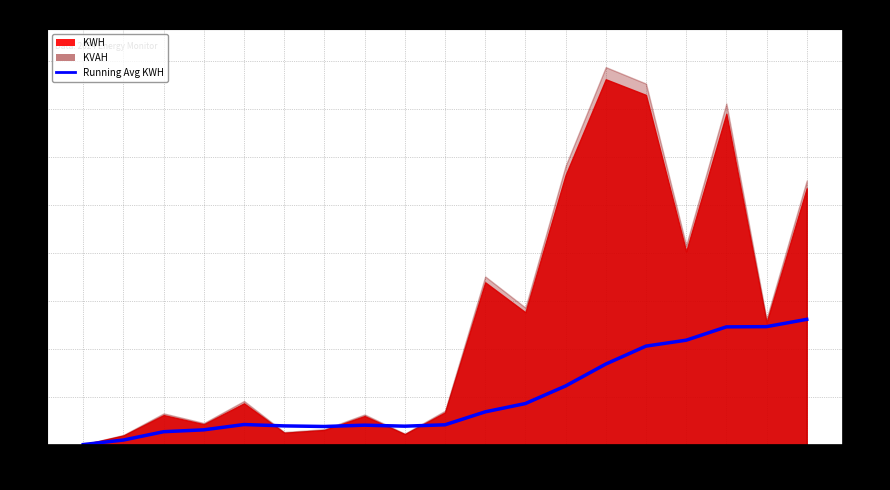

At which label does the data first exceed 636?

04-07